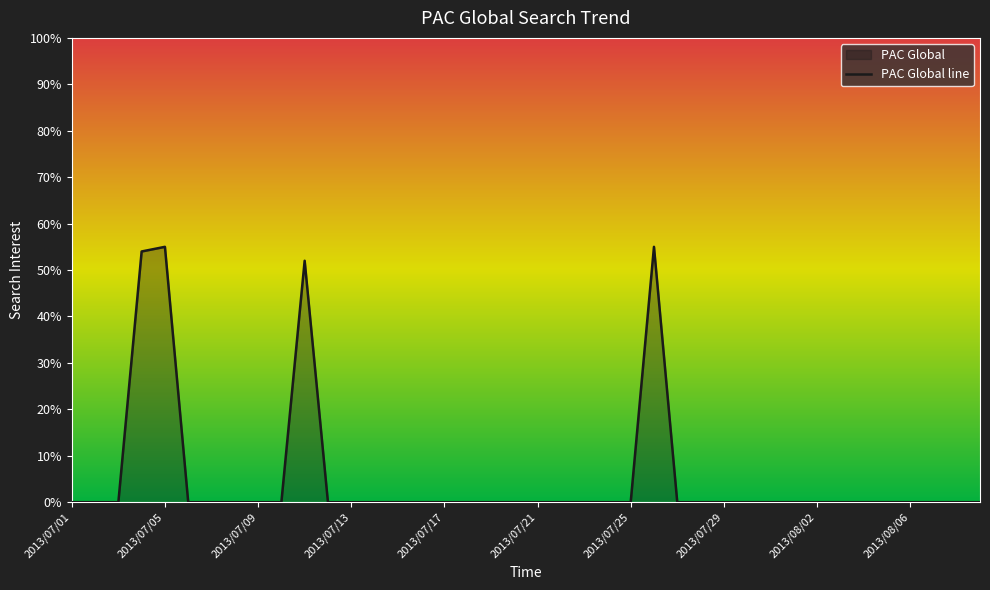

The chart shows a value of -30 at 2013/07/25. True or false?

False